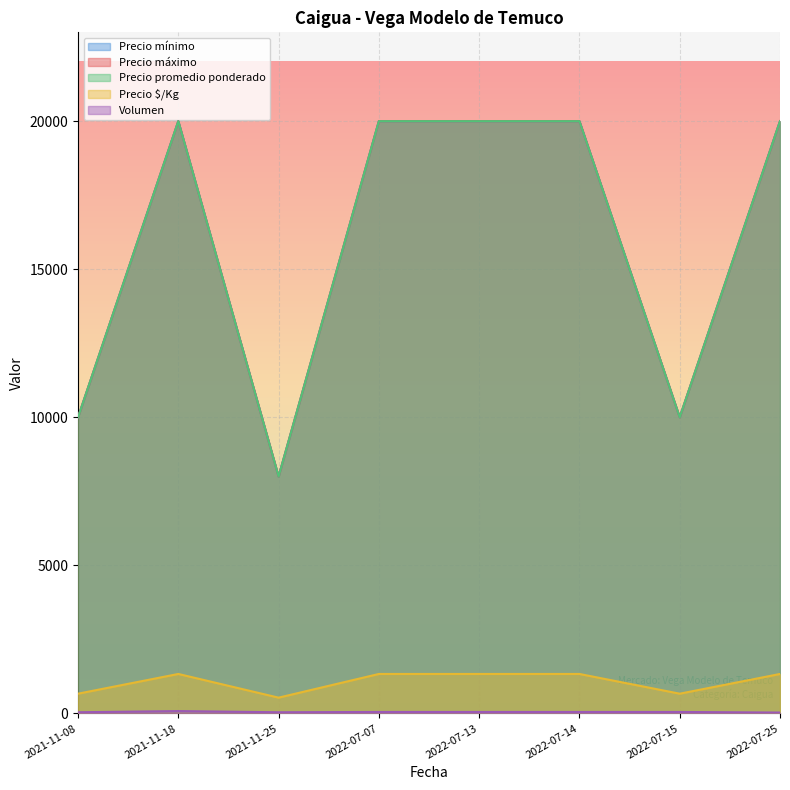

At which category does the chart reach its peak across all series?

2021-11-18